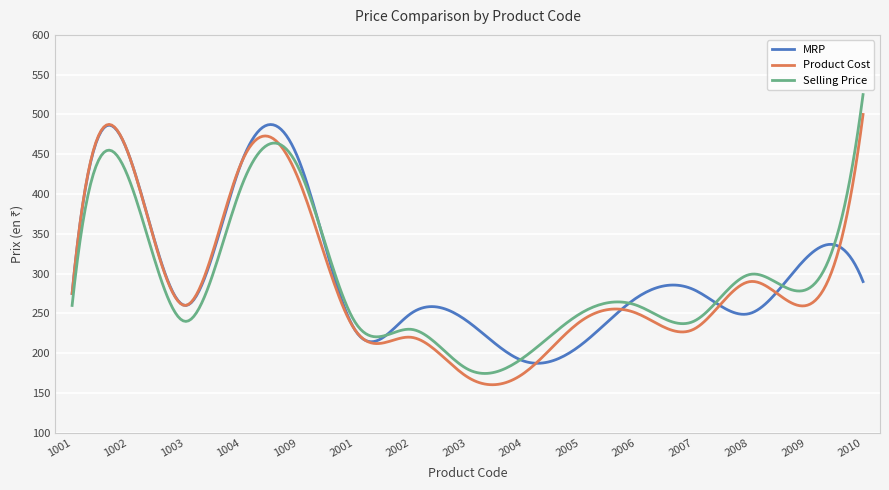

What is the minimum value for Selling Price?

174.5